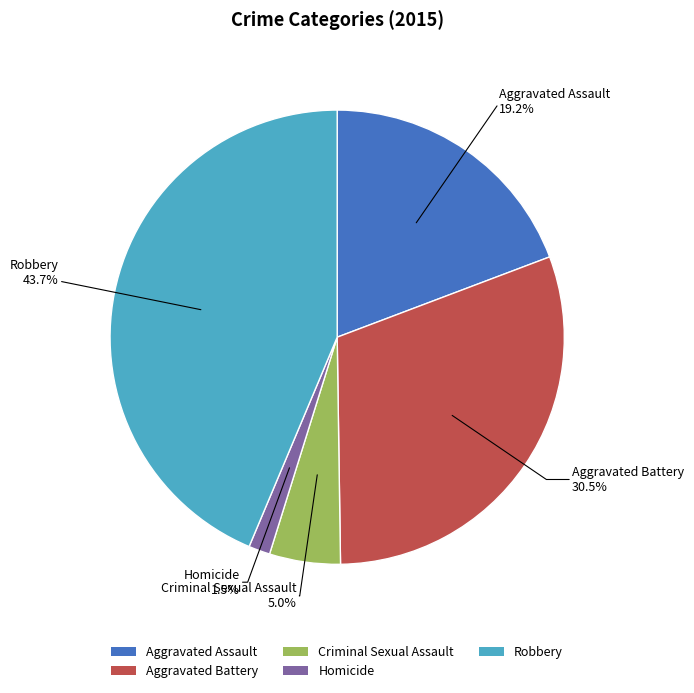

To the nearest percent, what percentage of the pie is Robbery?

44%